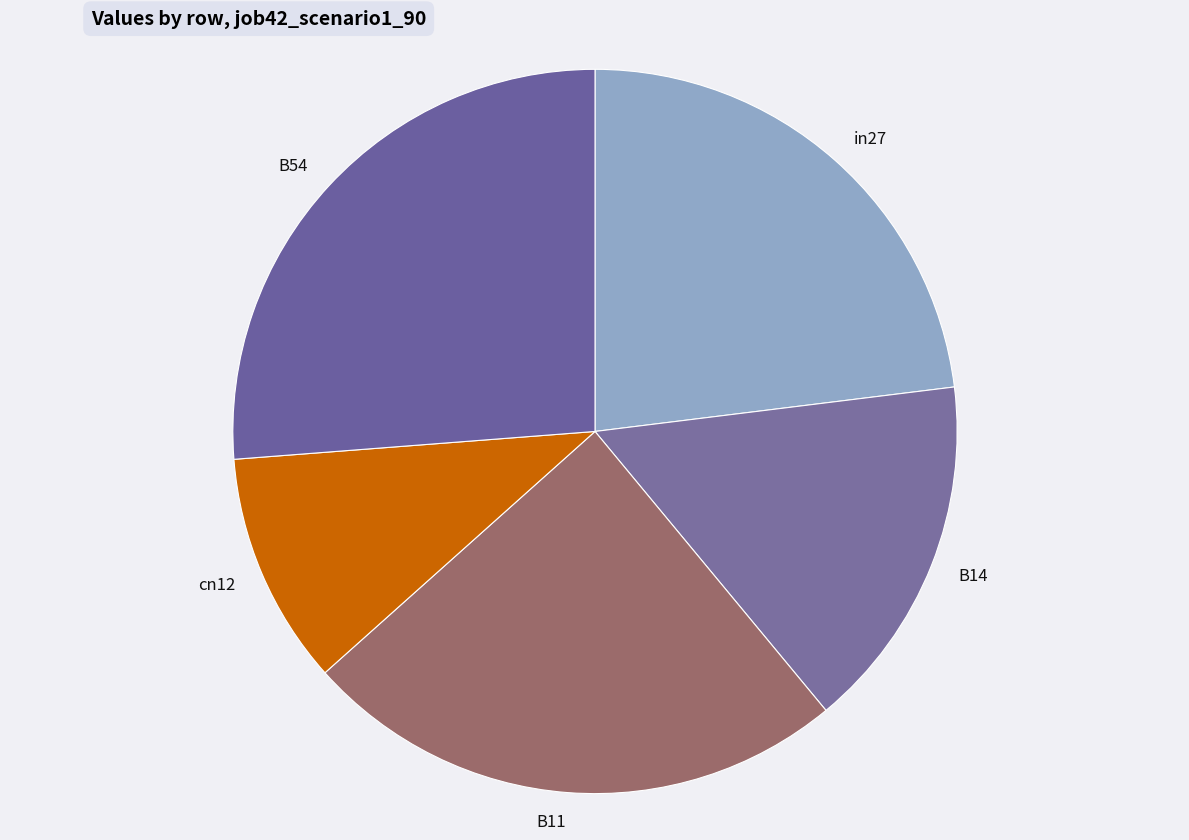

Is it true that B54 is 21% of the pie?

False